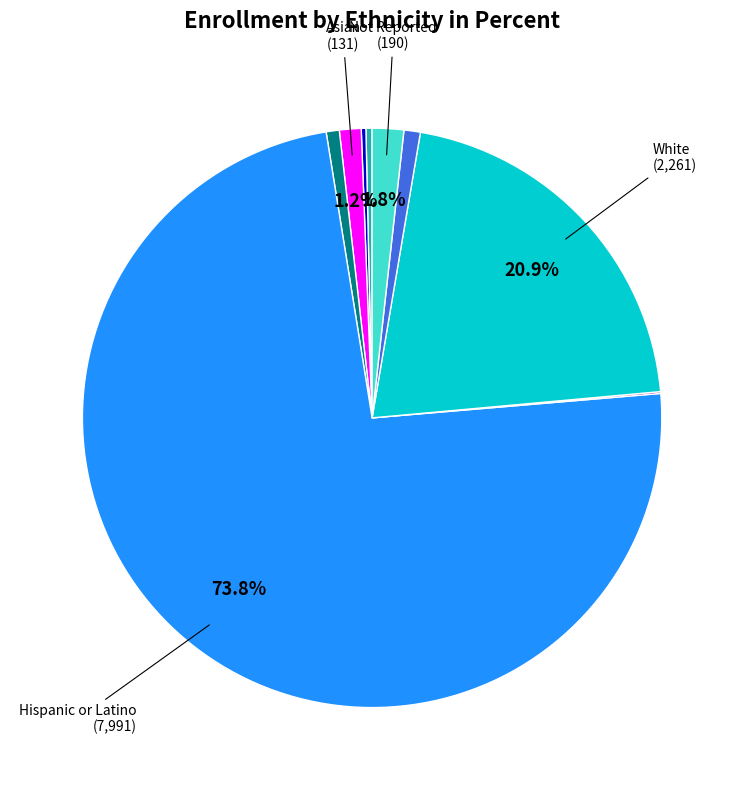

Is there any slice that represents more than half of the pie?

Yes